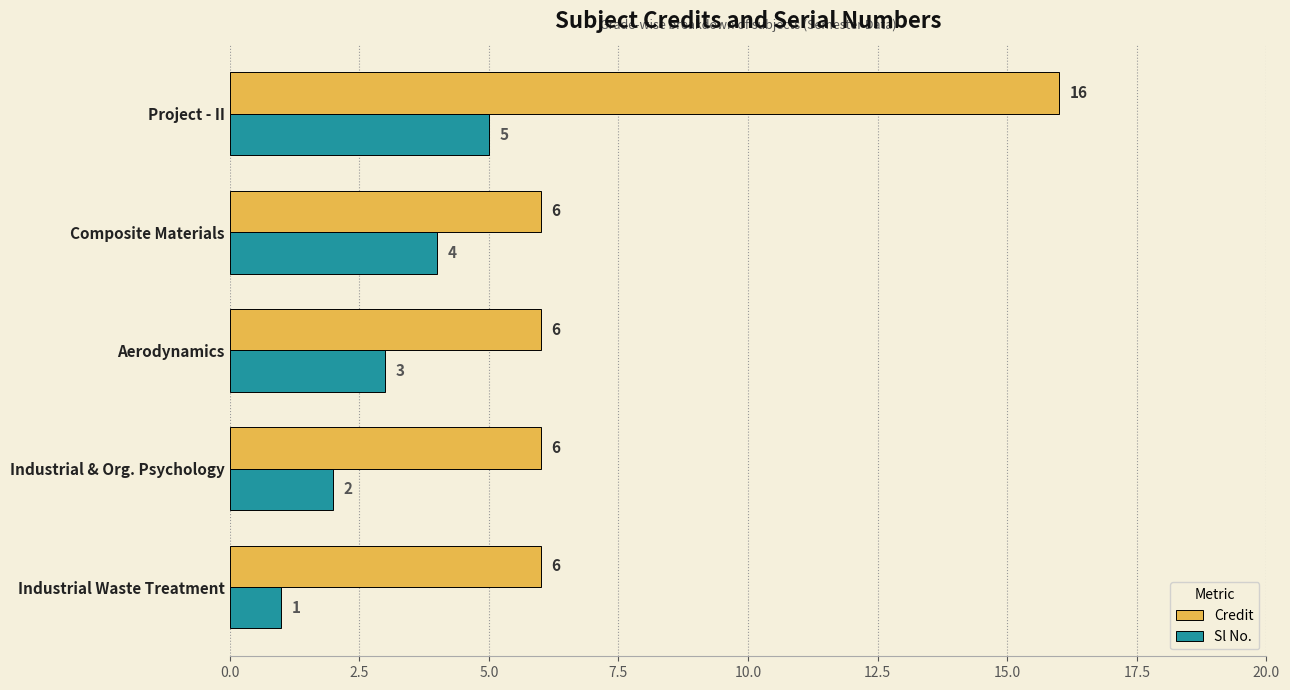

What value does the Credit series have at Industrial & Org. Psychology?

6